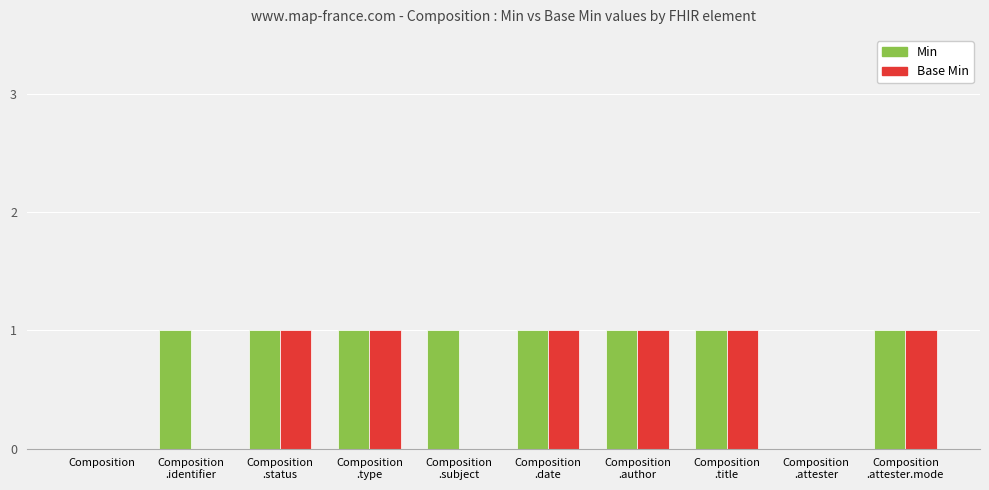

Which series has the largest total across all categories?

Min